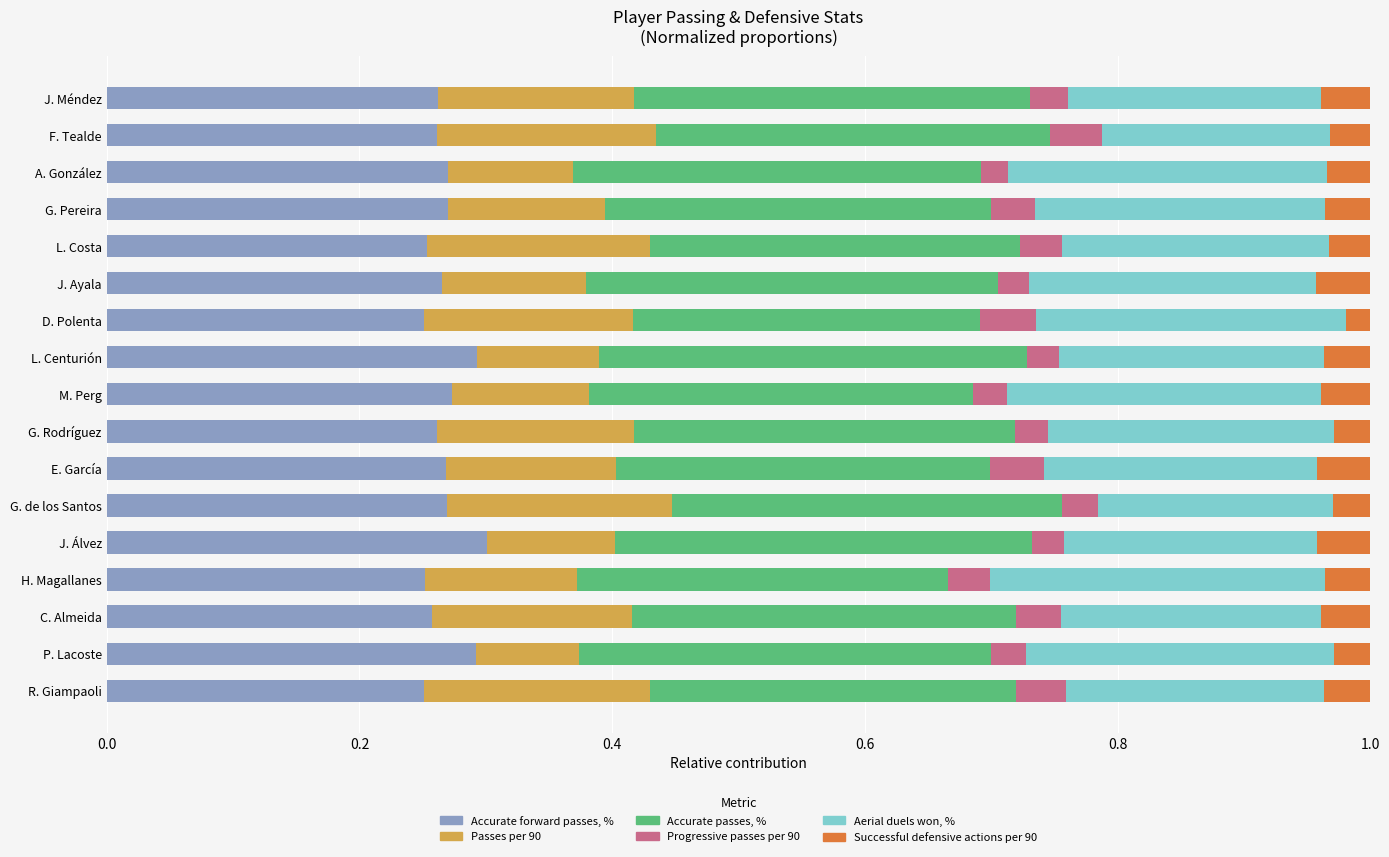

Which has a higher value, L. Costa or F. Tealde?

F. Tealde